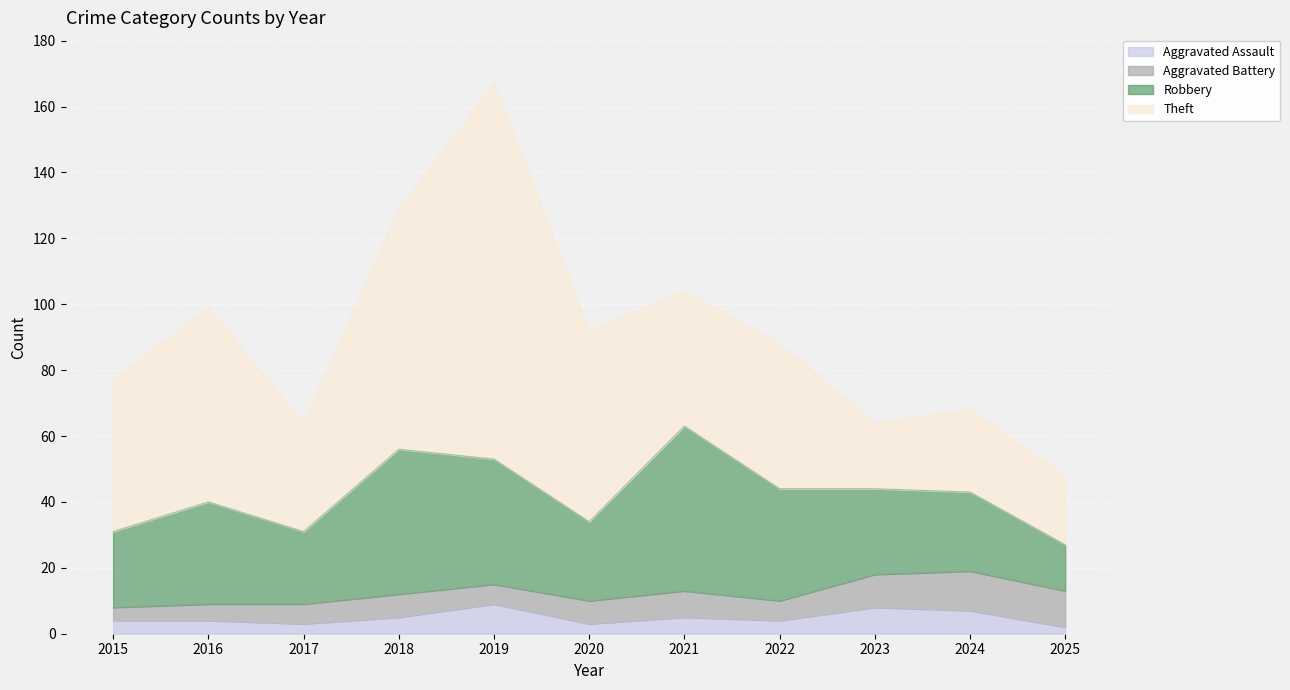

Rank the series at 2023 from lowest to highest value.

Aggravated Assault, Aggravated Battery, Theft, Robbery